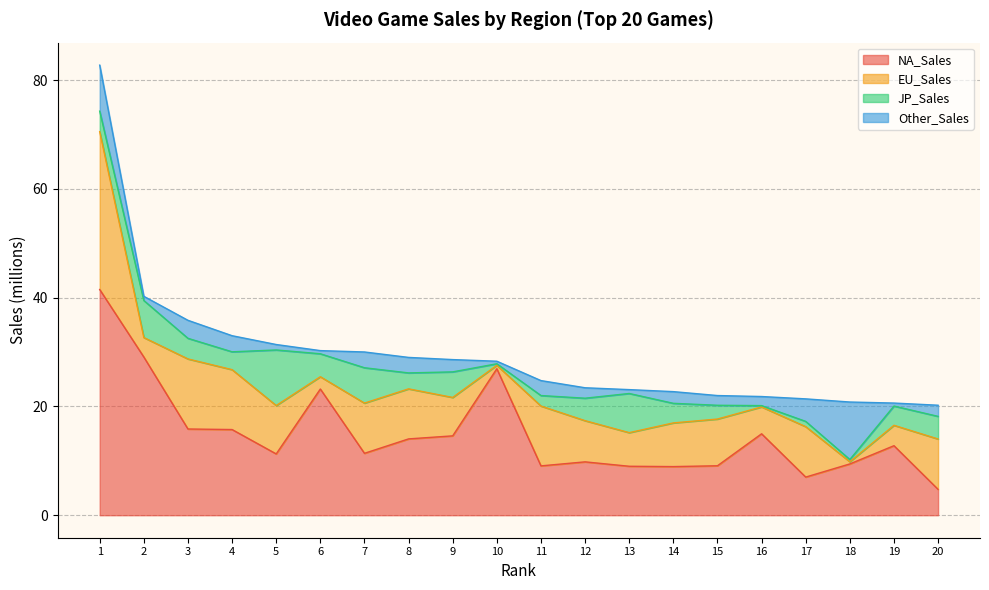

Which series changed the most between 4 and 9?

EU_Sales